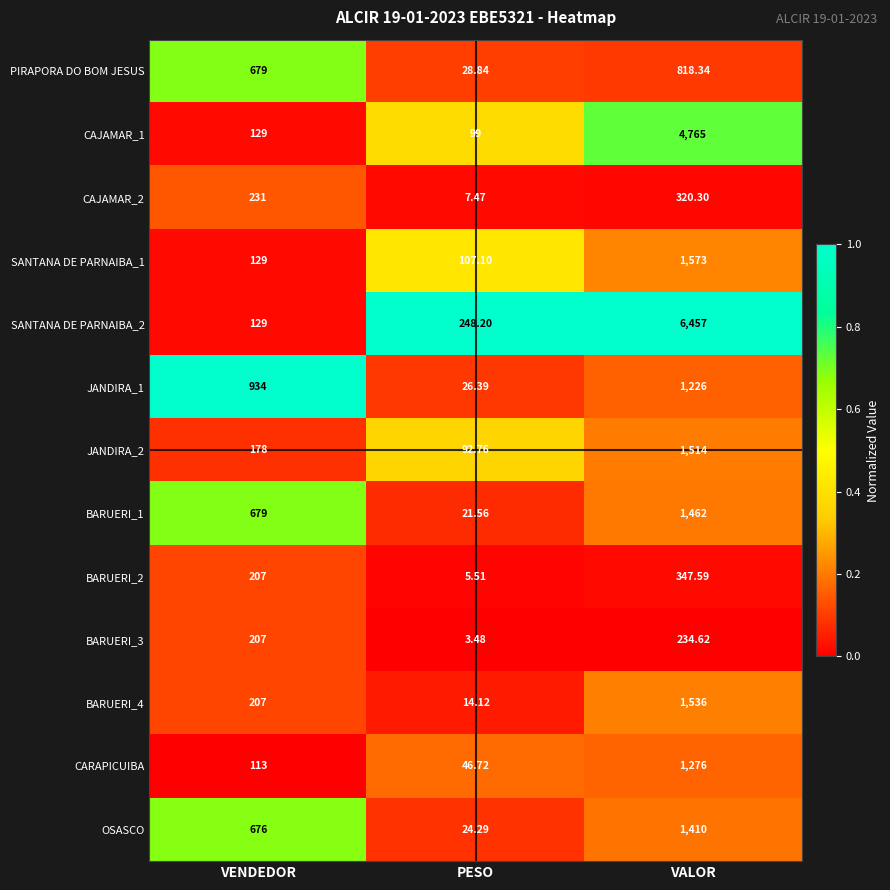

Count the number of categories in the chart.

3